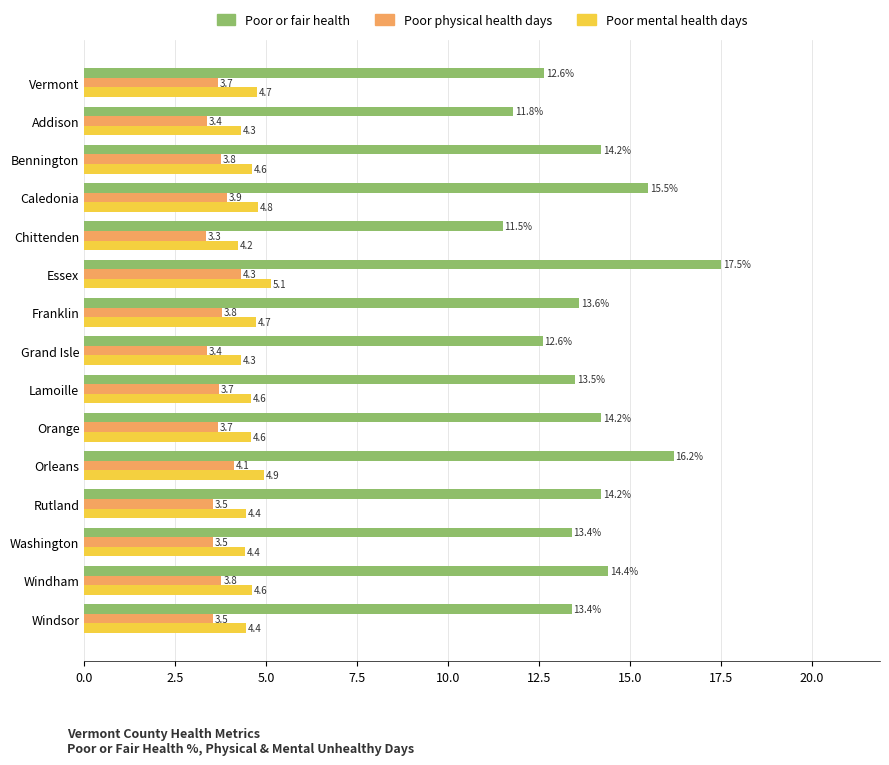

Read the Poor or fair health value at Orange.

14.2